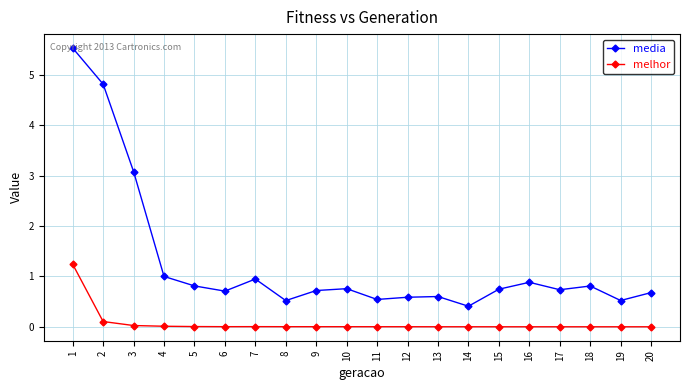

The media series shows 0.7 at 15. True or false?

True